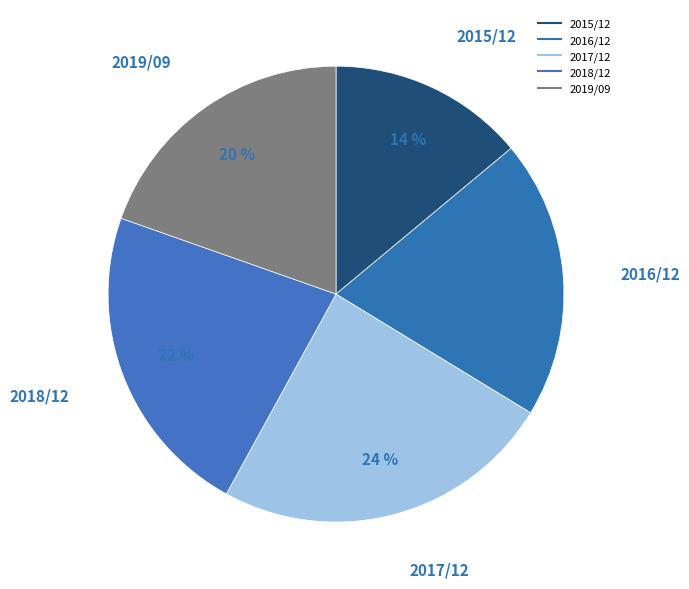

How many segments does this pie chart have?

5